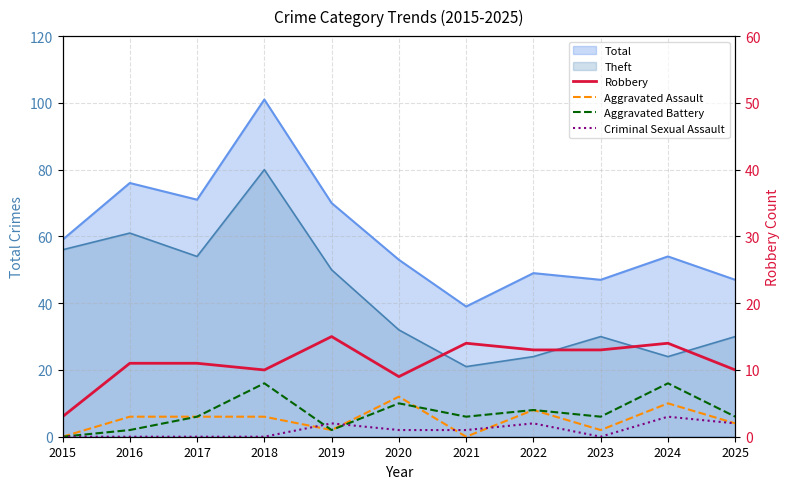

The Criminal Sexual Assault series shows -1 at 2015. True or false?

False